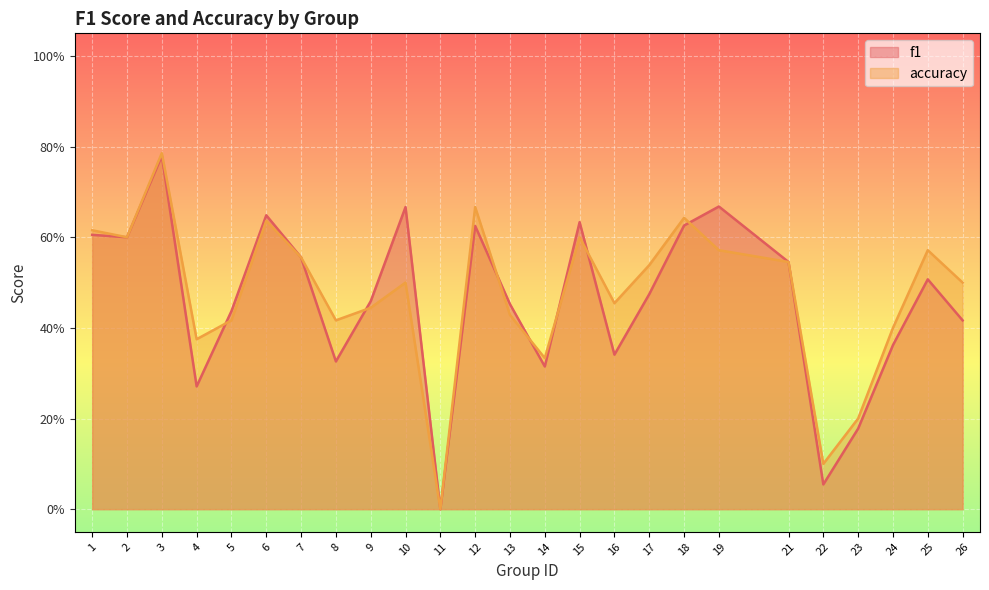

Which series changed the most between 1 and 24?

f1